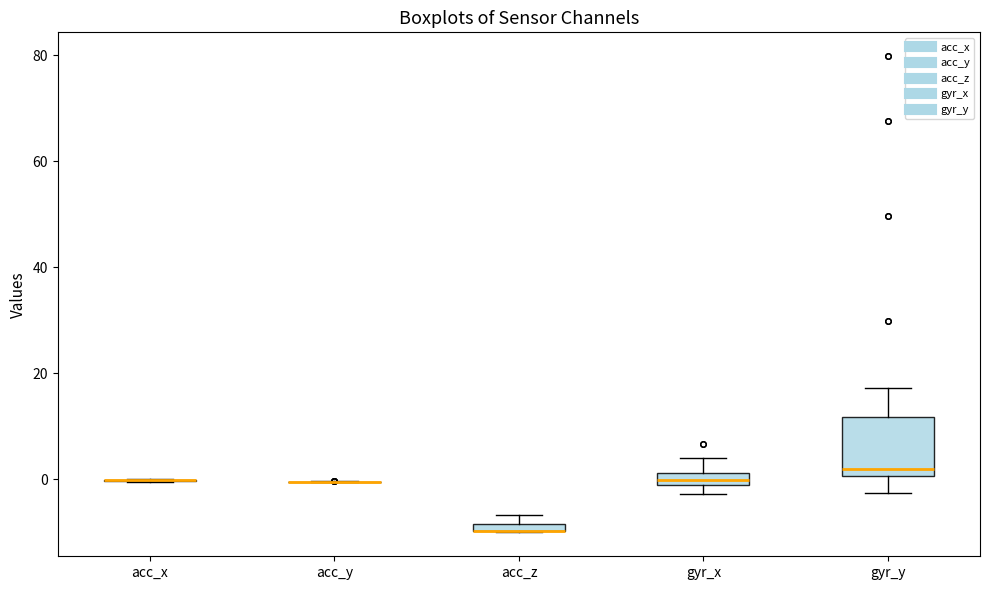

Comparing the boxes themselves (not the whiskers), which one is the tallest?

gyr_y